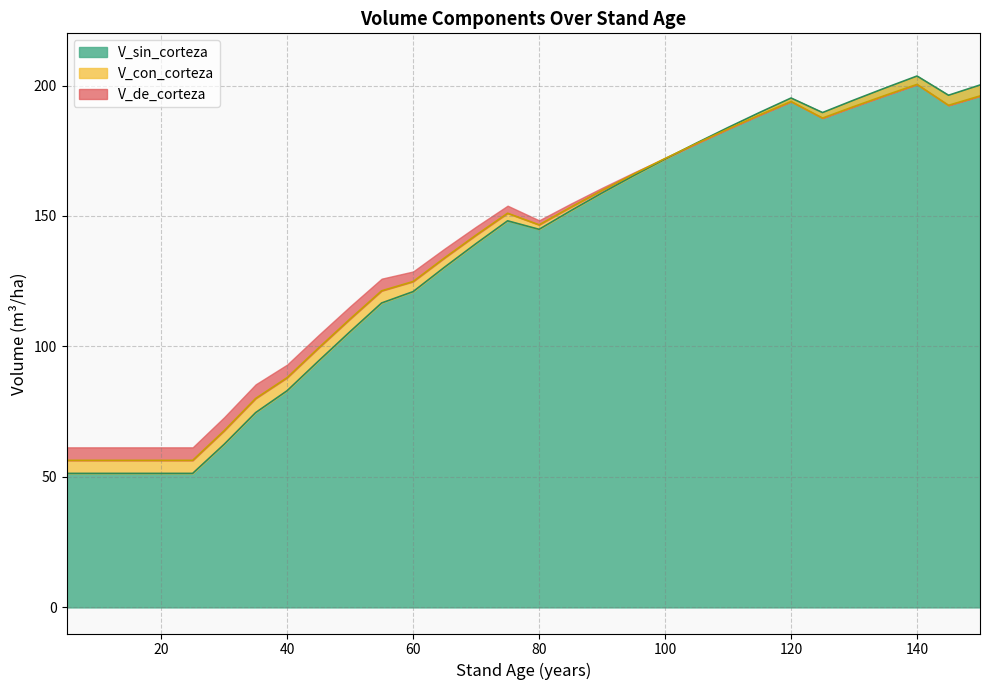

Which category has the lowest value in the V_sin_corteza series?

5